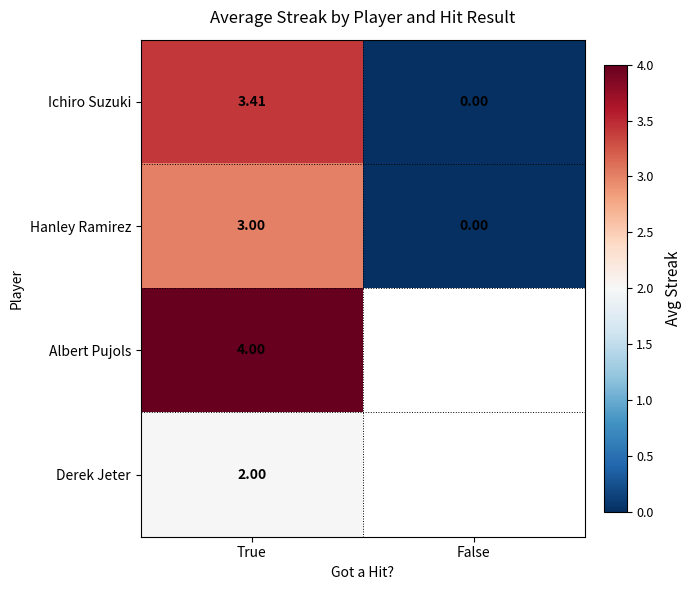

True or false: Albert Pujols has a value of 1.8 at True.

False